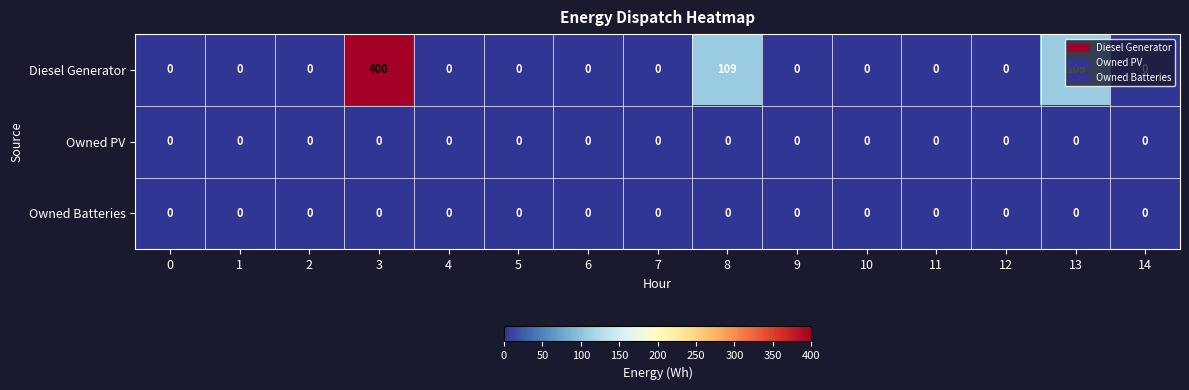

Which series has the largest range (max minus min)?

Diesel Generator